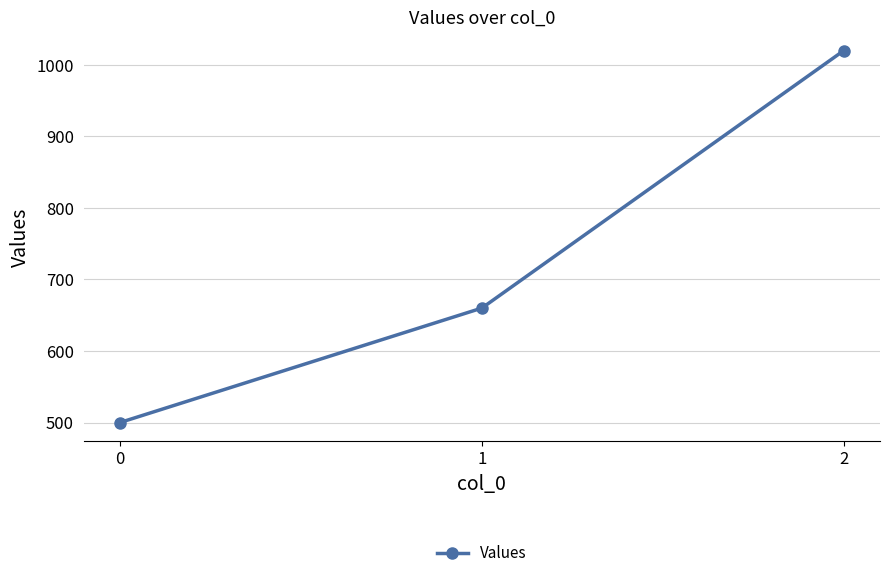

How many lines are shown in the chart?

1